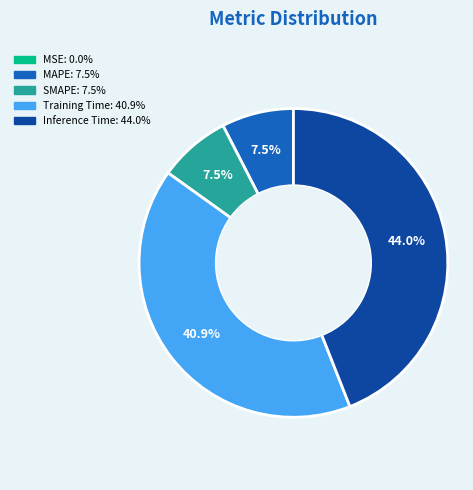

The MAPE slice represents 18% of the pie. True or false?

False